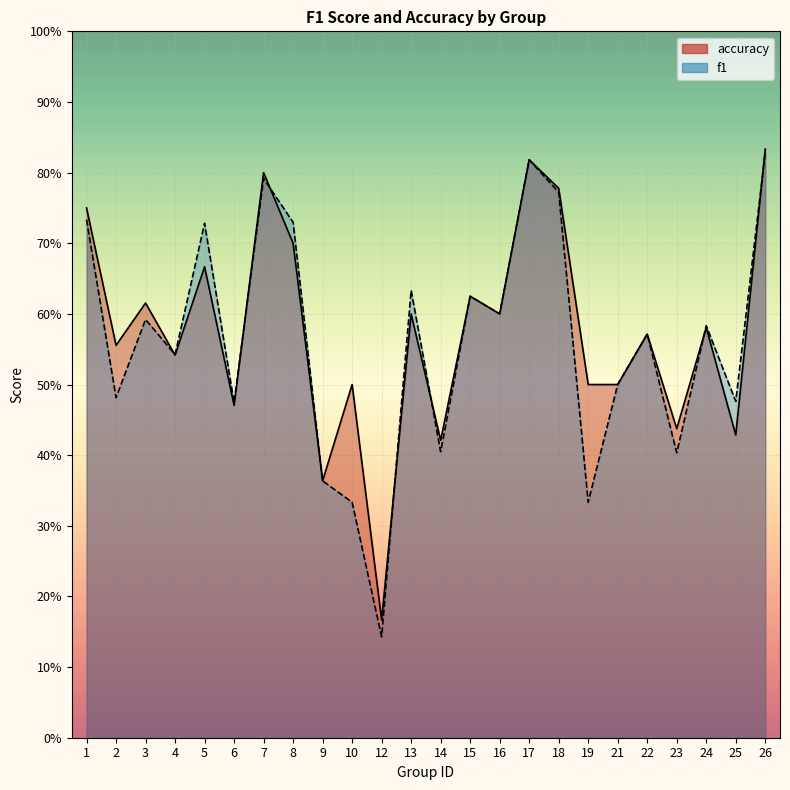

Reading left to right, what are all the values shown in this chart?

f1: 1=0.7	2=0.5	3=0.6	4=0.5	5=0.7	6=0.5	7=0.8	8=0.7	9=0.4	10=0.3	12=0.1	13=0.6	14=0.4	15=0.6	16=0.6	17=0.8	18=0.8	19=0.3	21=0.5	22=0.6	23=0.4	24=0.6	25=0.5	26=0.8
accuracy: 1=0.8	2=0.6	3=0.6	4=0.5	5=0.7	6=0.5	7=0.8	8=0.7	9=0.4	10=0.5	12=0.2	13=0.6	14=0.4	15=0.6	16=0.6	17=0.8	18=0.8	19=0.5	21=0.5	22=0.6	23=0.4	24=0.6	25=0.4	26=0.8